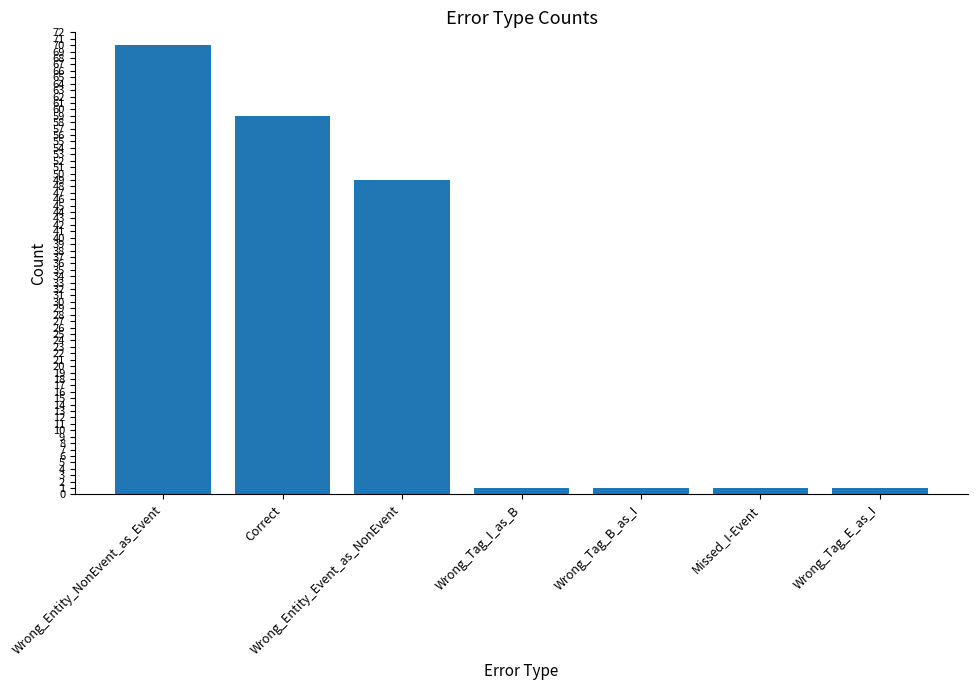

Where is the data nearest to the value 35?

Wrong_Entity_Event_as_NonEvent